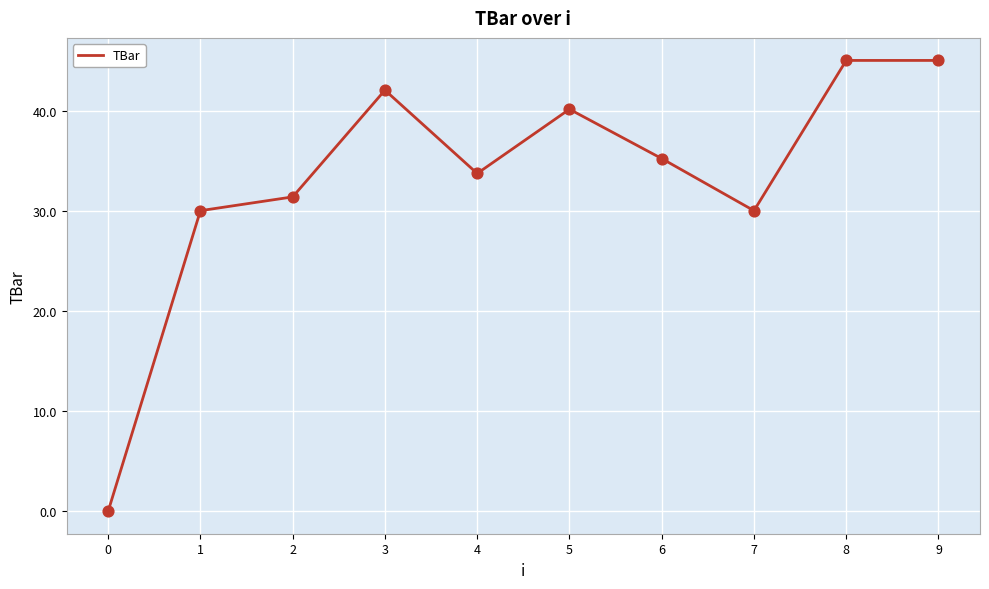

What is the change in value from 5 to 8?

+4.9